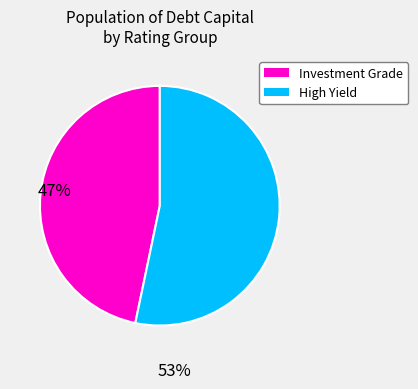

Is there any slice that represents more than half of the pie?

Yes